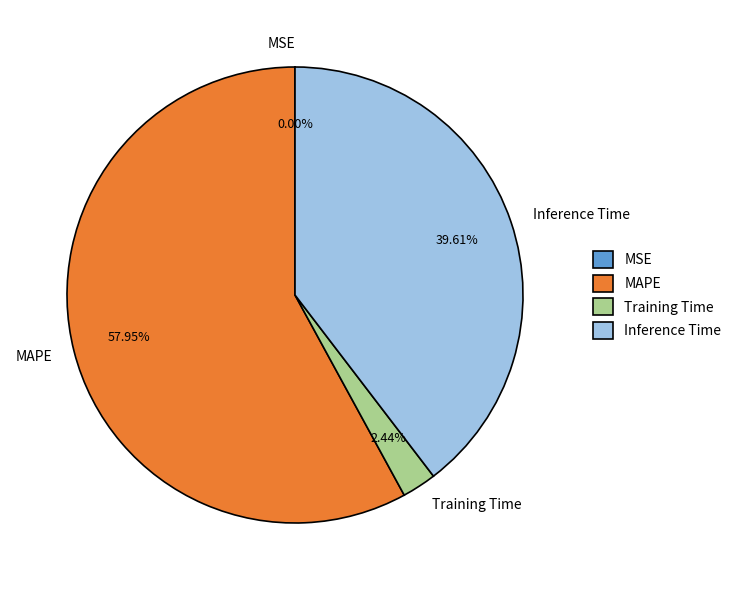

Which category accounts for the majority?

MAPE